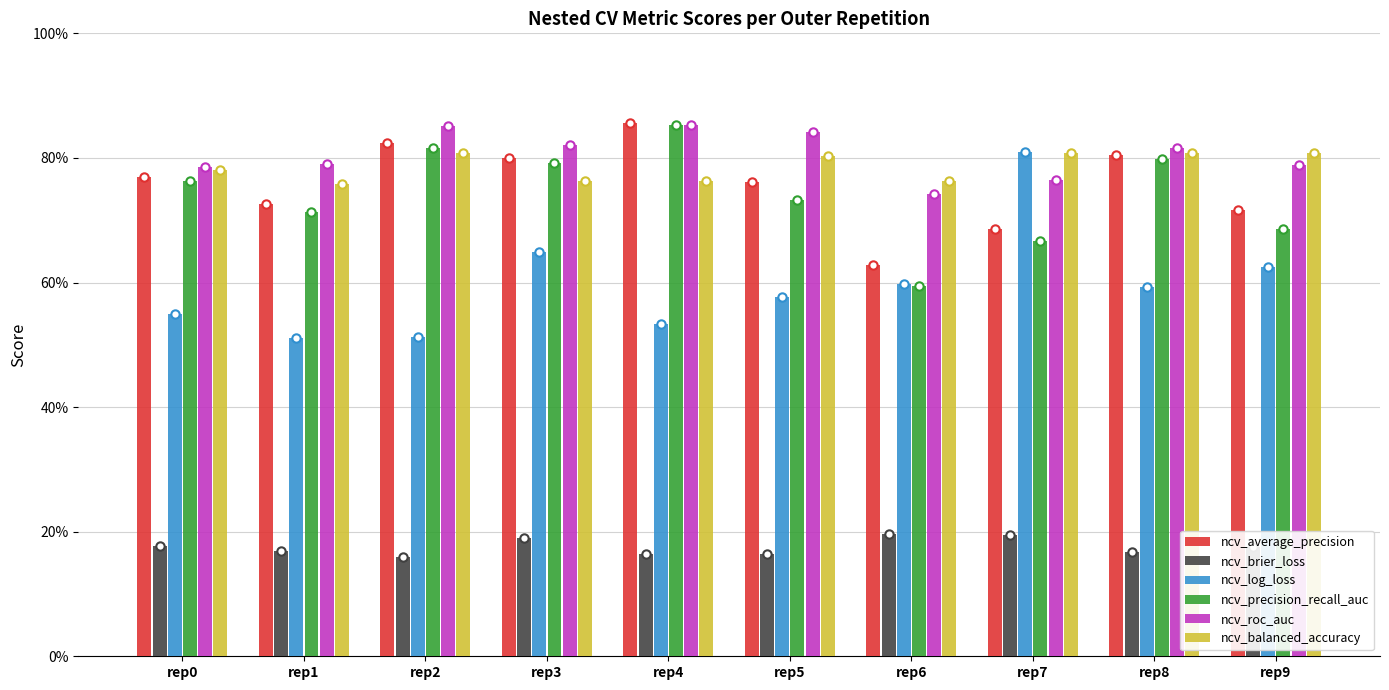

List the series in order of their peak value, highest first.

ncv_average_precision, ncv_roc_auc, ncv_precision_recall_auc, ncv_log_loss, ncv_balanced_accuracy, ncv_brier_loss